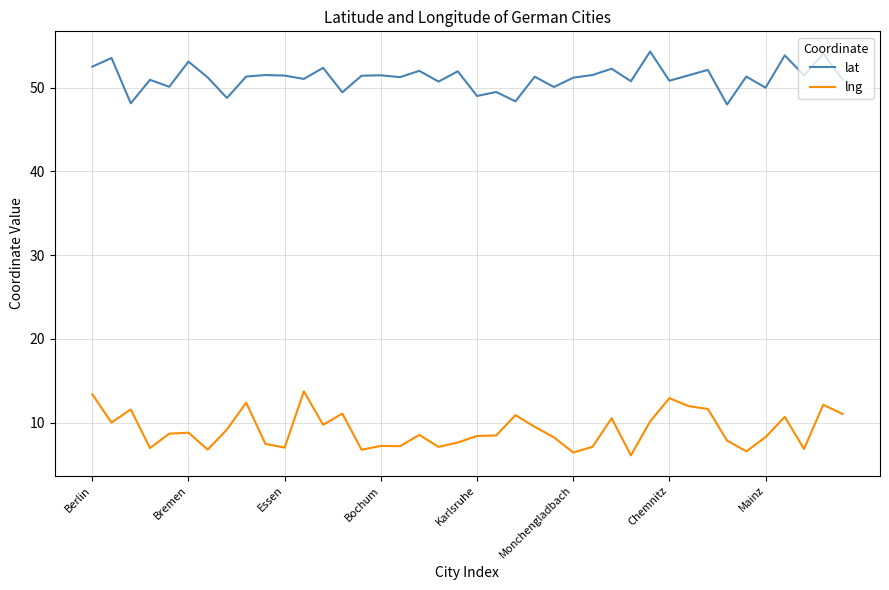

Rank the series by their maximum value, from lowest to highest.

lng, lat